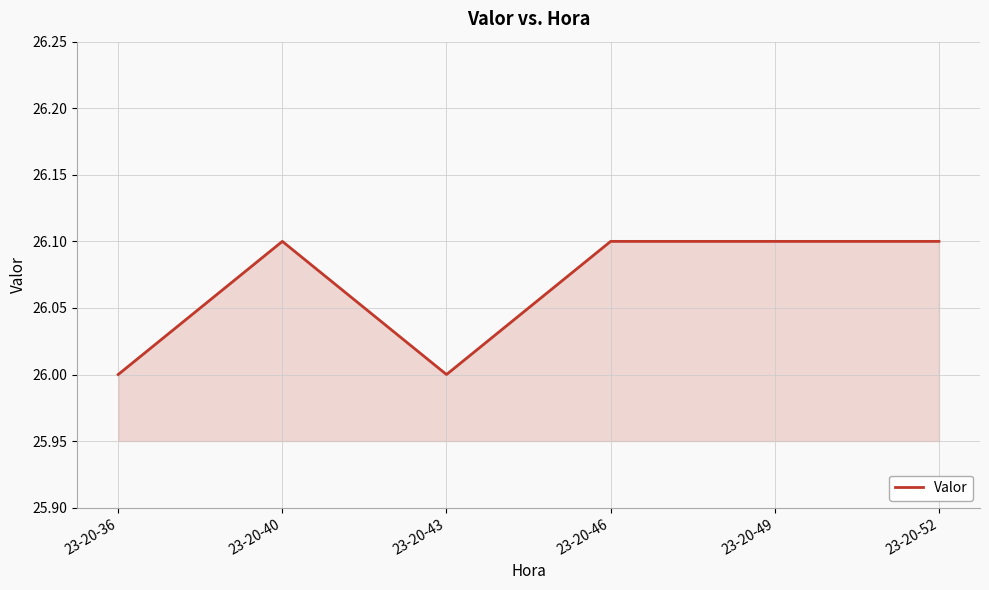

True or false: there are more than 0 points higher than both neighbors.

True